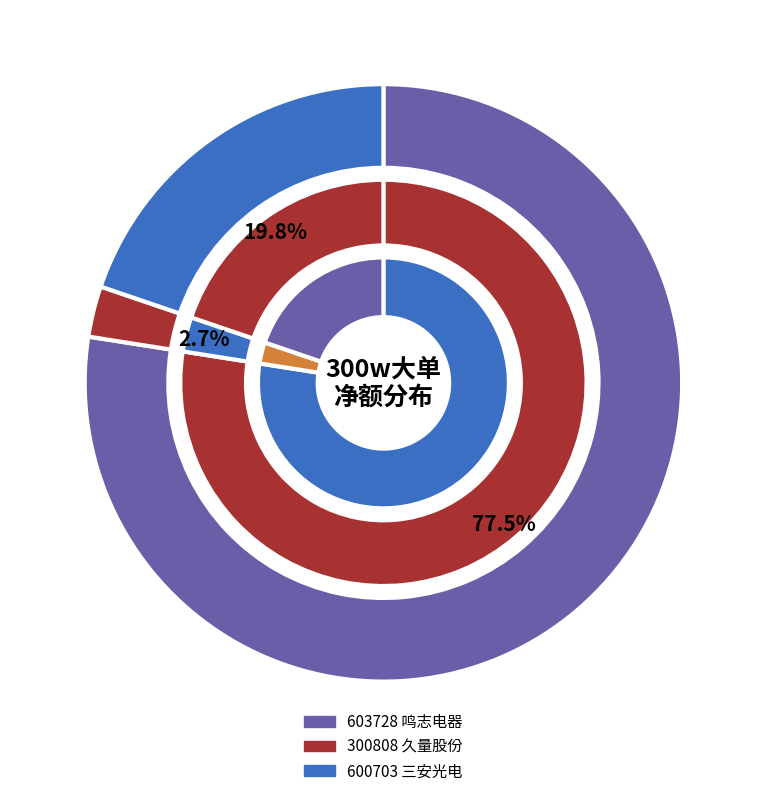

What is the smallest slice in the pie chart?

300808 久量股份